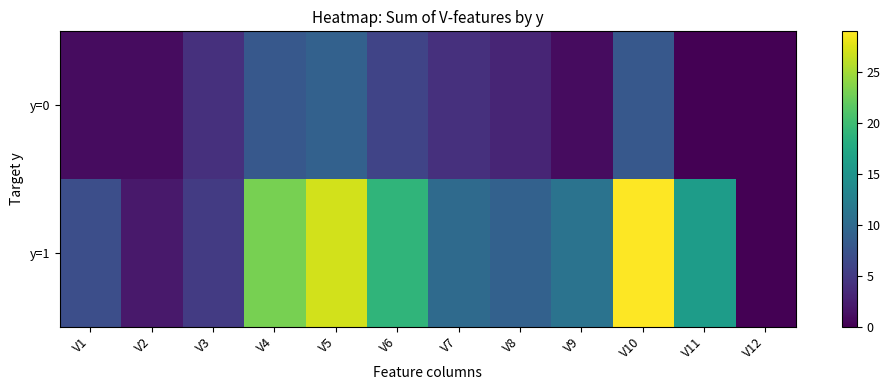

At how many categories does at least one series exceed 24?

2